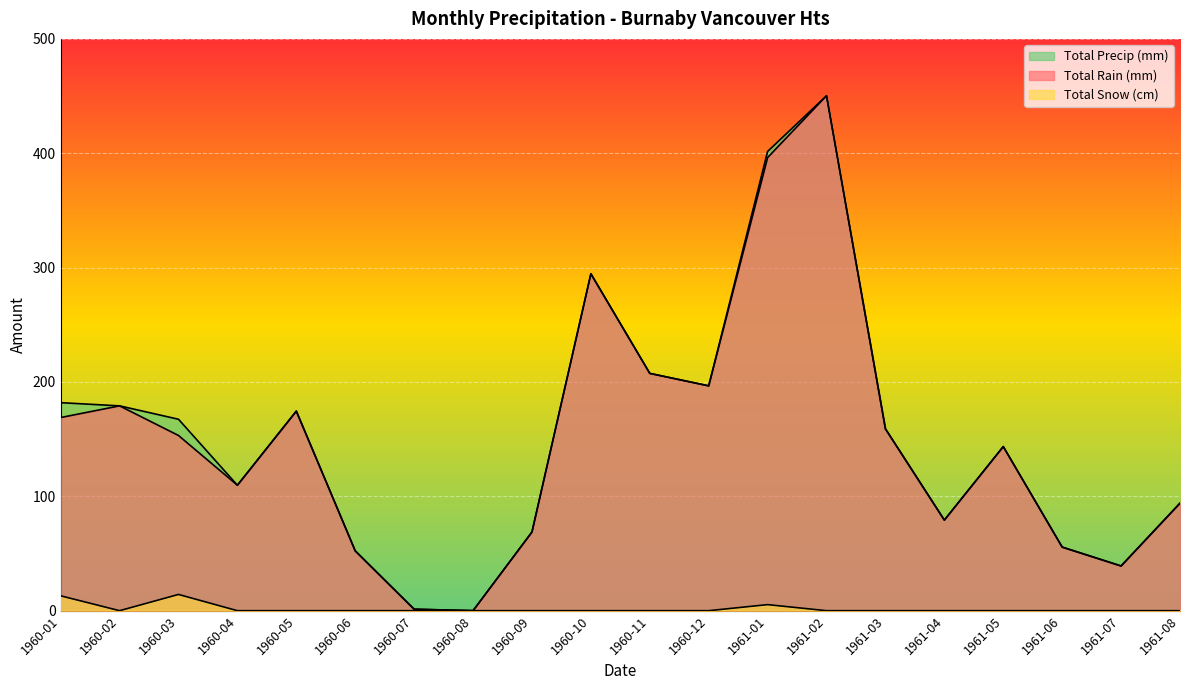

How many values in the Total Rain (mm) series are below 153?

10